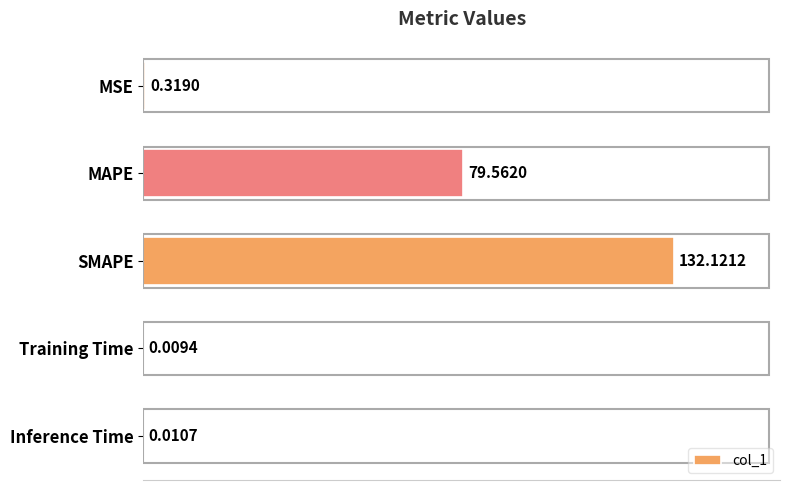

At which category does the chart reach its peak across all series?

SMAPE